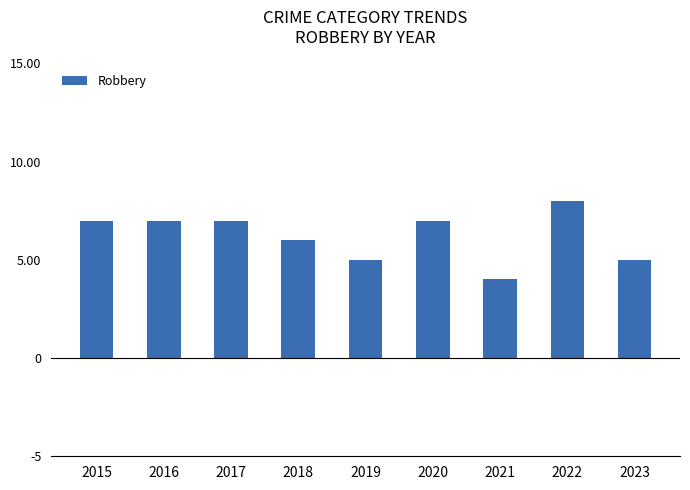

What is the value of the 9th bar from the left?

5